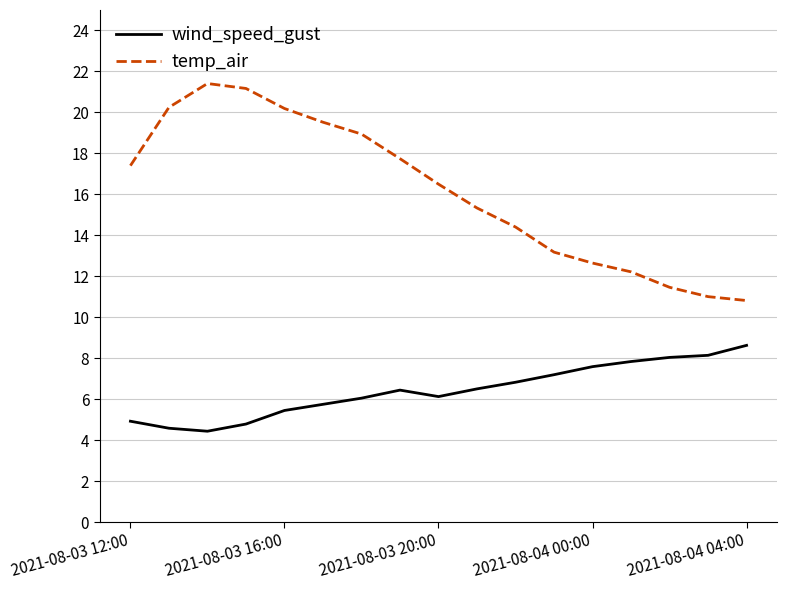

Rank the series by their maximum value, from lowest to highest.

wind_speed_gust, temp_air